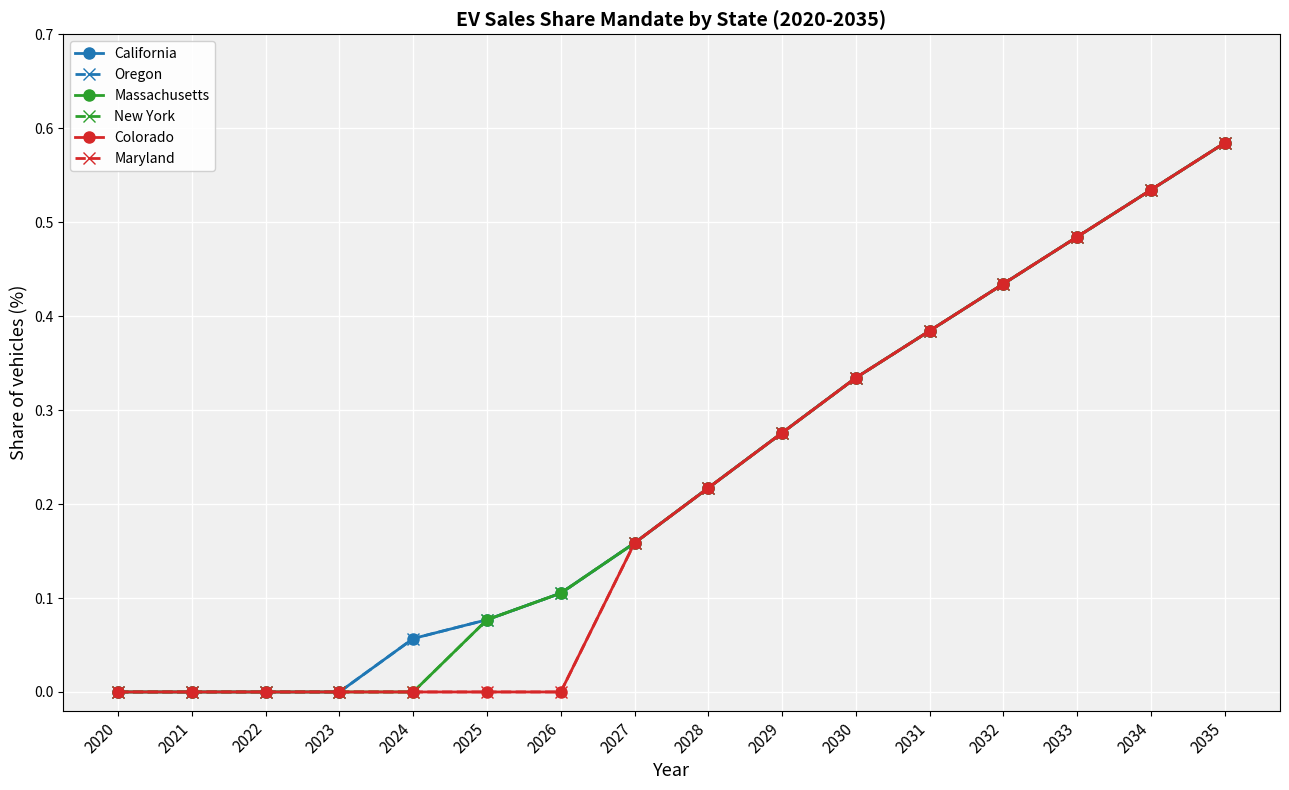

Between 2025 and 2035, which series saw the biggest shift?

Colorado